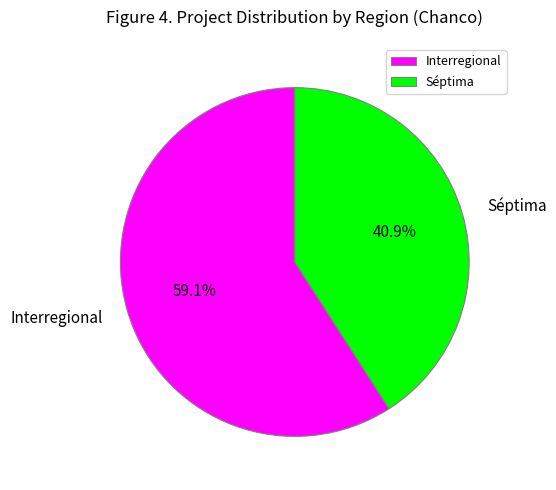

Does Interregional account for over 50% of the chart?

Yes